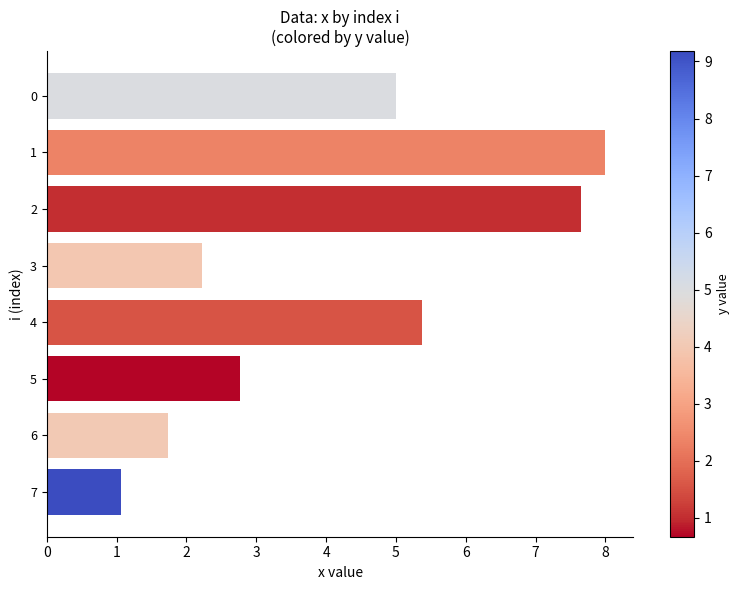

Between 1 and 3, which is larger?

1